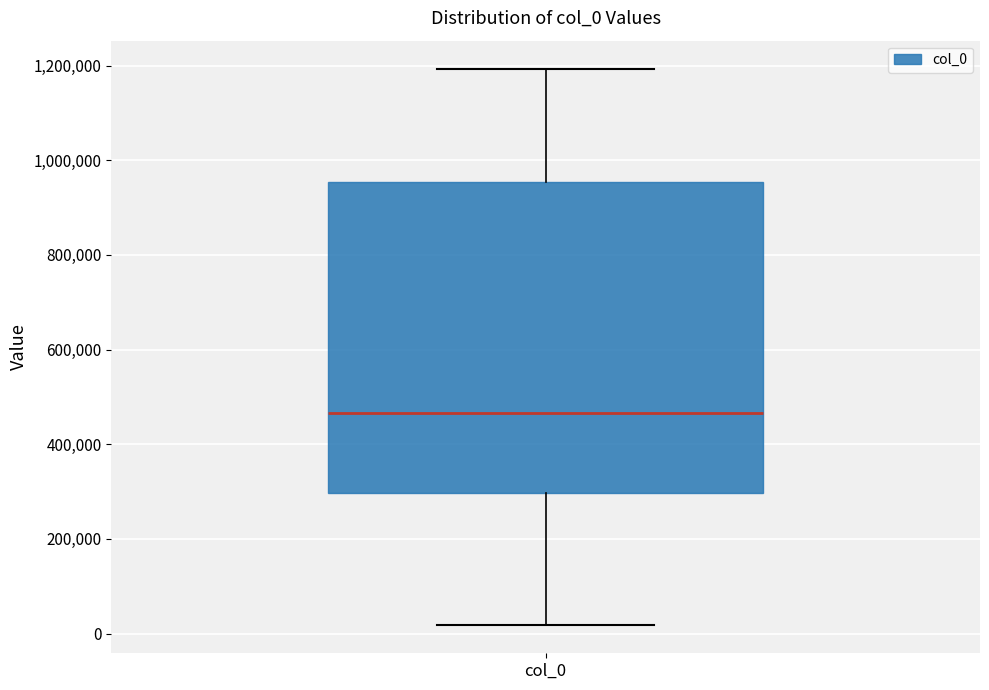

Transcribe this box plot: give where the median line is, the range the box spans, and where the two whiskers end, as read against the y-axis. The values are not printed on the chart, so give them approximately, as read against the axis.

median 460000, box 300000 to 960000, whiskers 20000 to 1200000